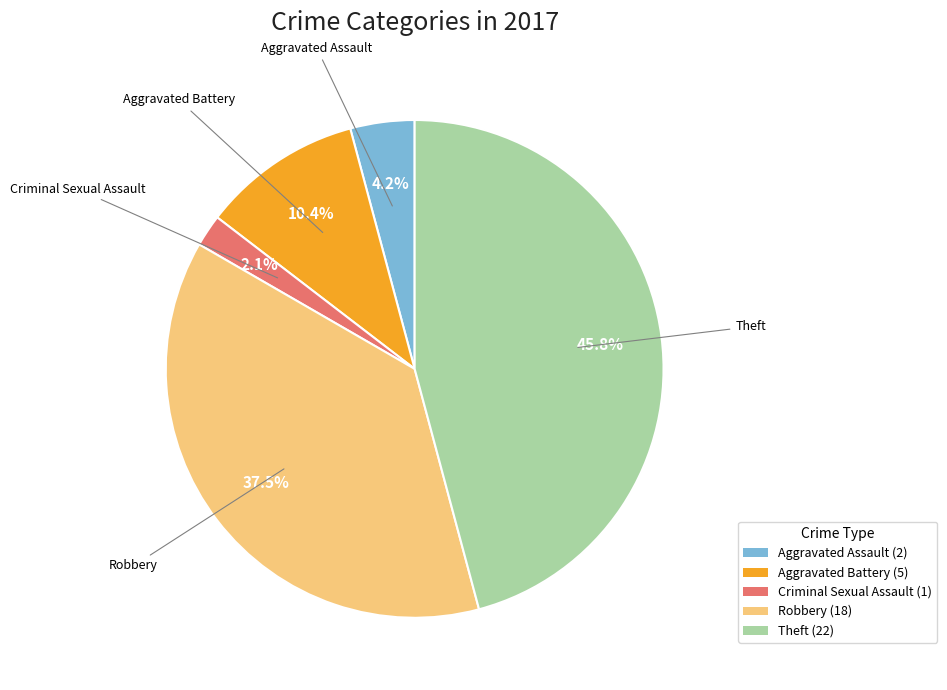

Is there any slice that represents more than half of the pie?

No